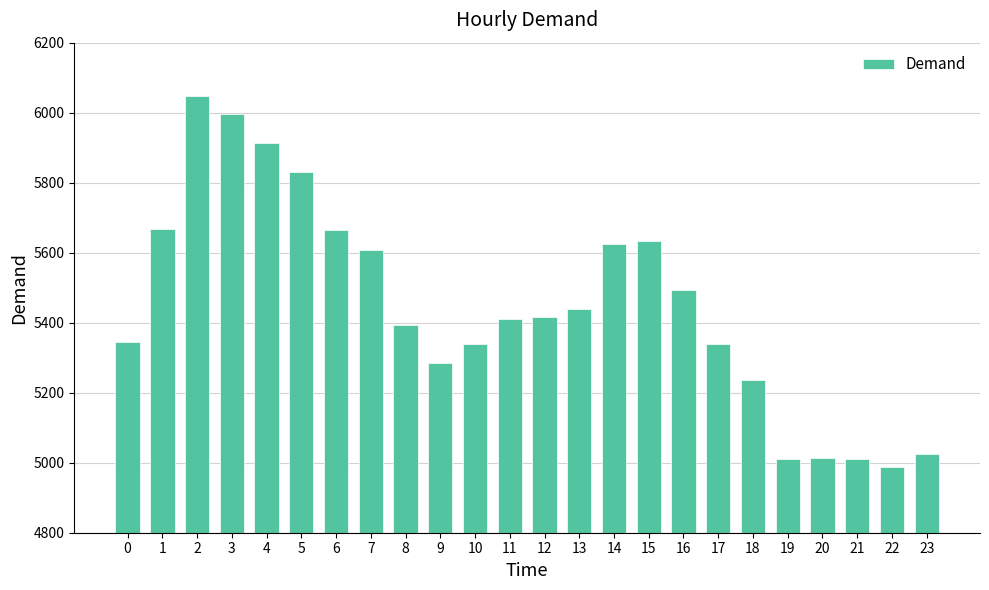

Is it true that the value at 3 is 5996?

True